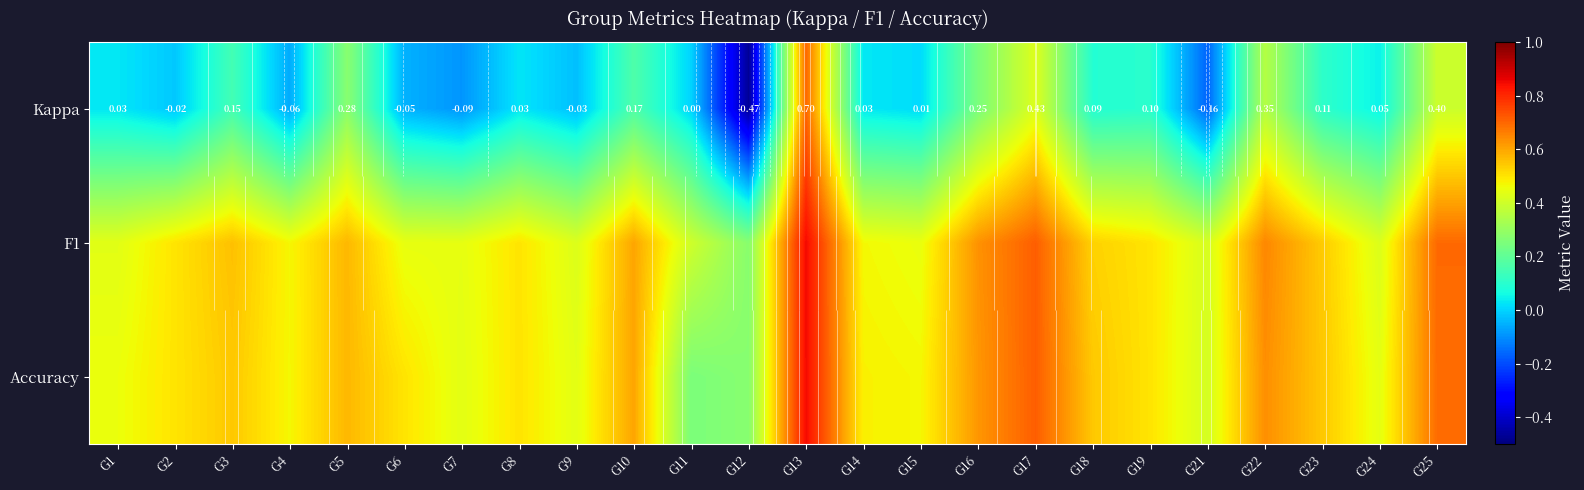

What is the spread (max minus min) of values at G4?

0.5